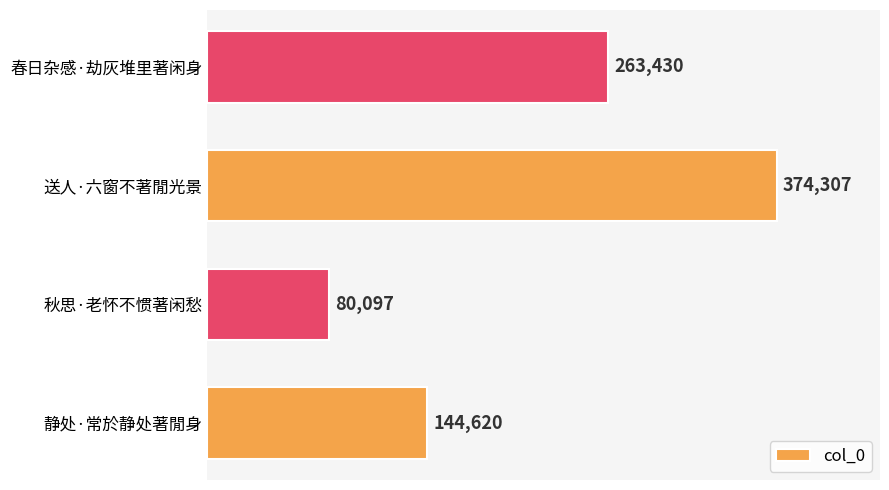

Does the chart contain stacked bars?

No